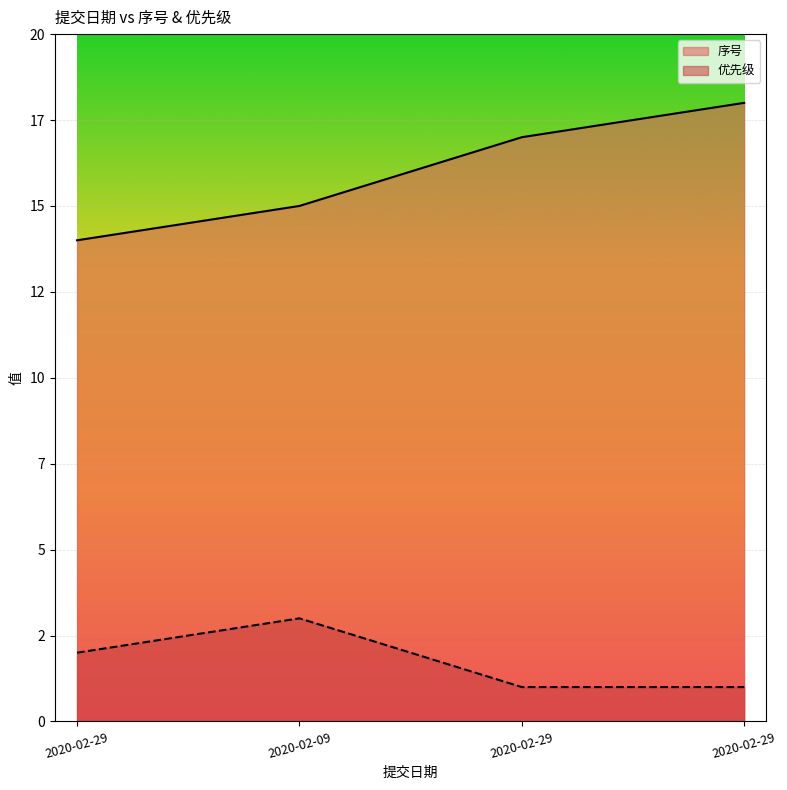

What is the difference between the second highest and second lowest values in the 序号 series?

2